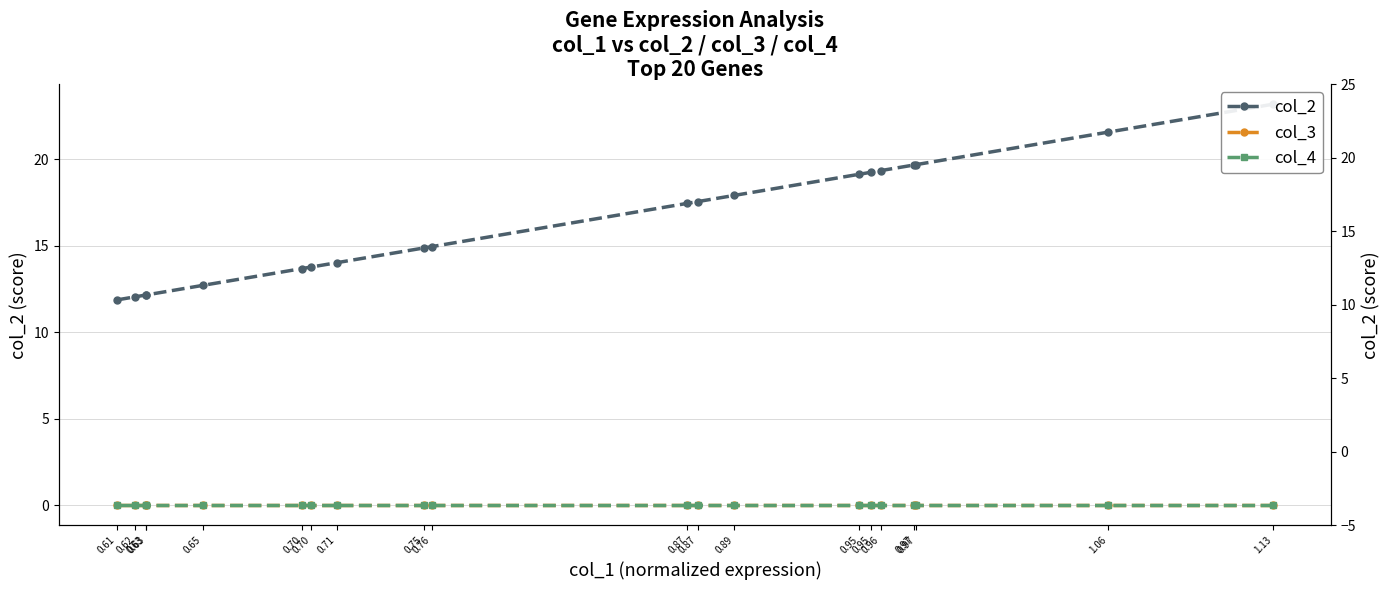

What is the label of the 6th point from the right?

0.70